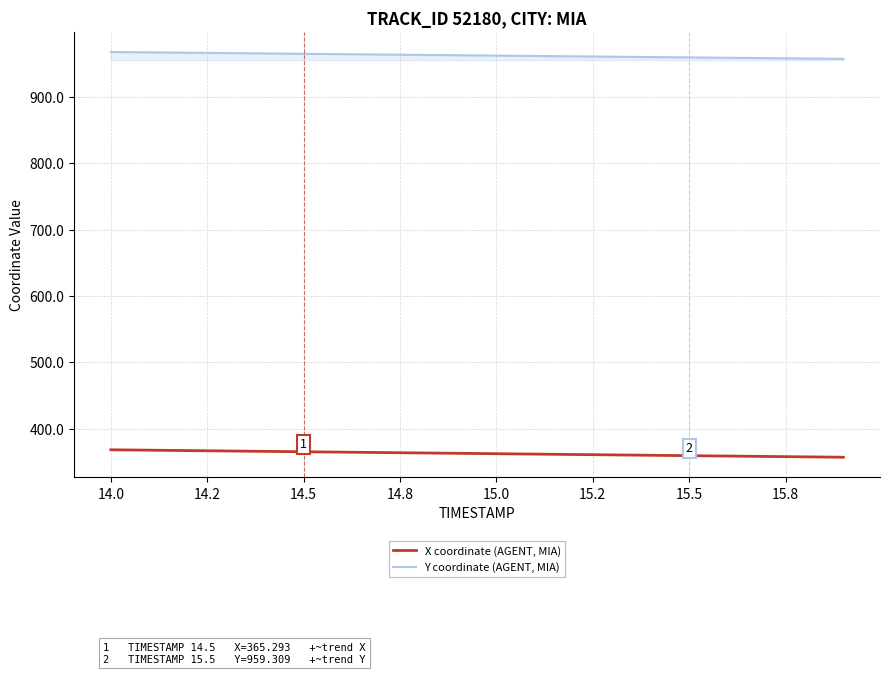

List the series in order of their overall mean, highest first.

Y coordinate (AGENT, MIA), X coordinate (AGENT, MIA)